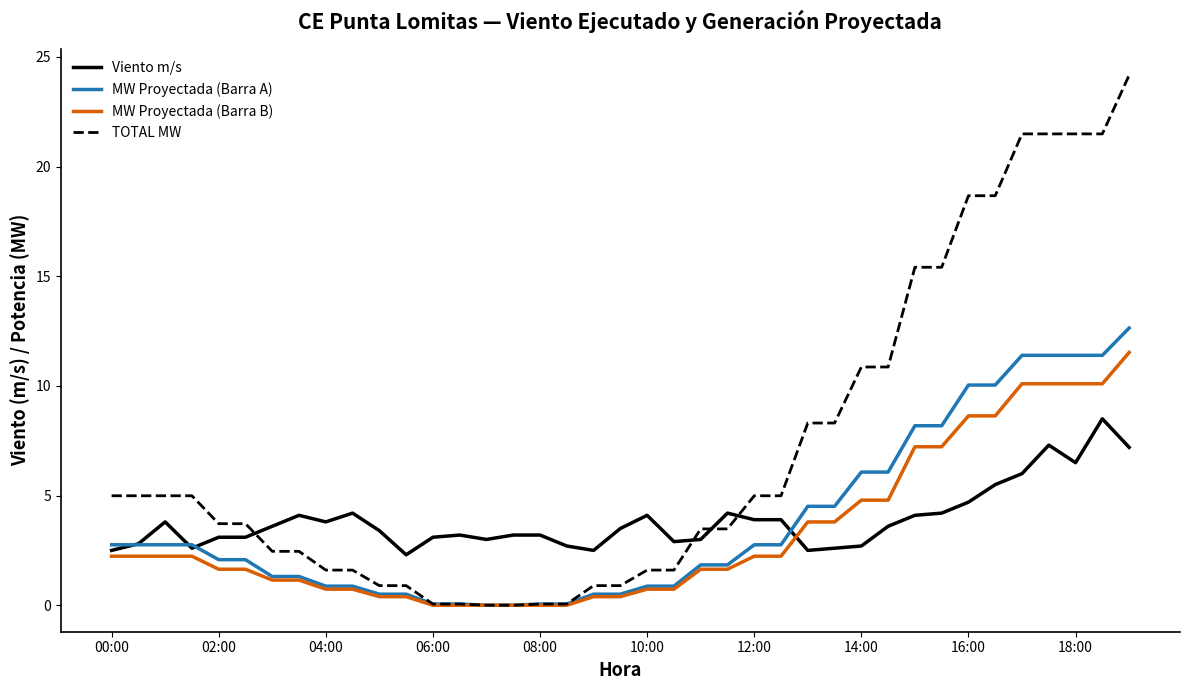

Is this an area chart (filled region under the line)?

No